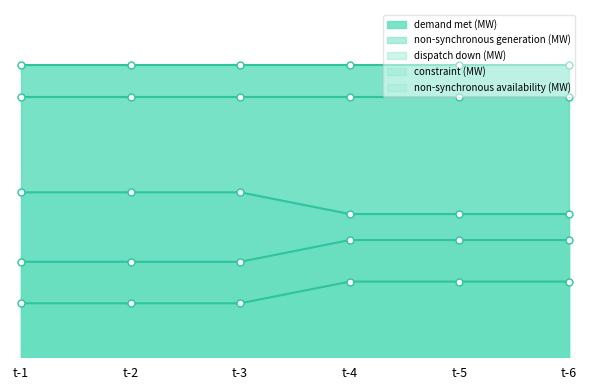

What is the value of the demand met (MW) point at the 4th from the left?

132.0